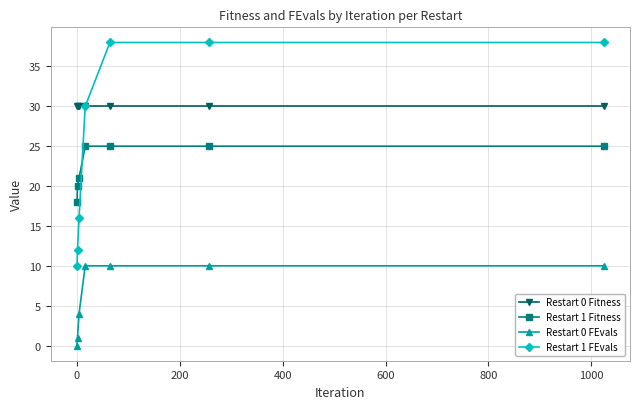

How many data points does each series have?

7